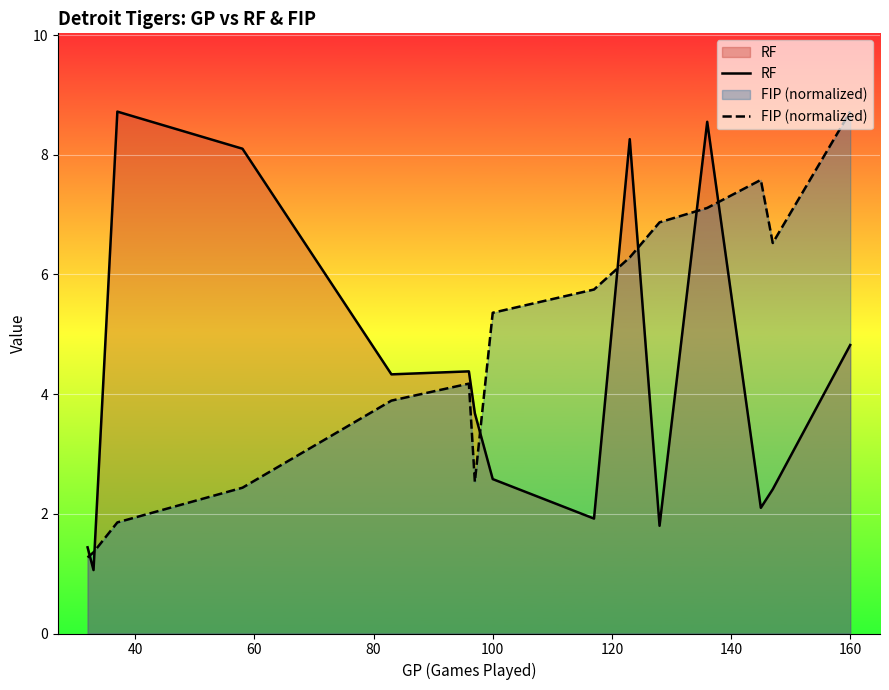

At which label does FIP (normalized) first exceed 5?

100